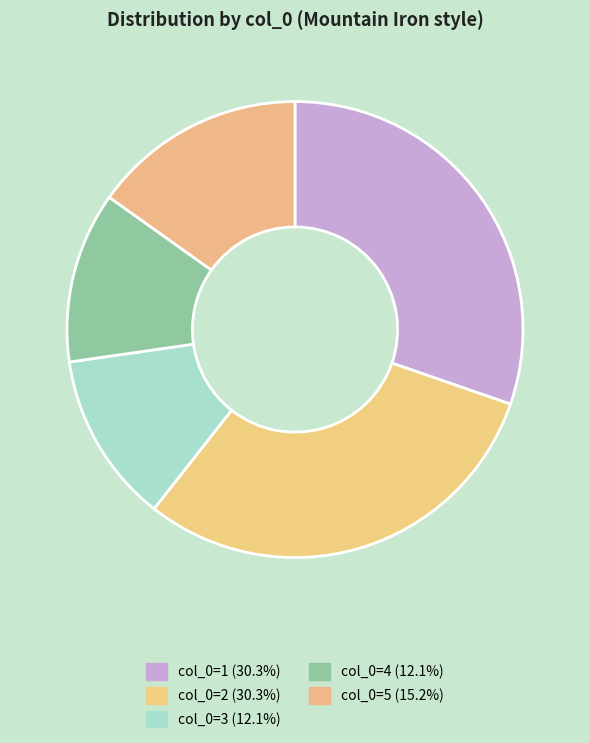

Is there a majority slice in this chart?

No